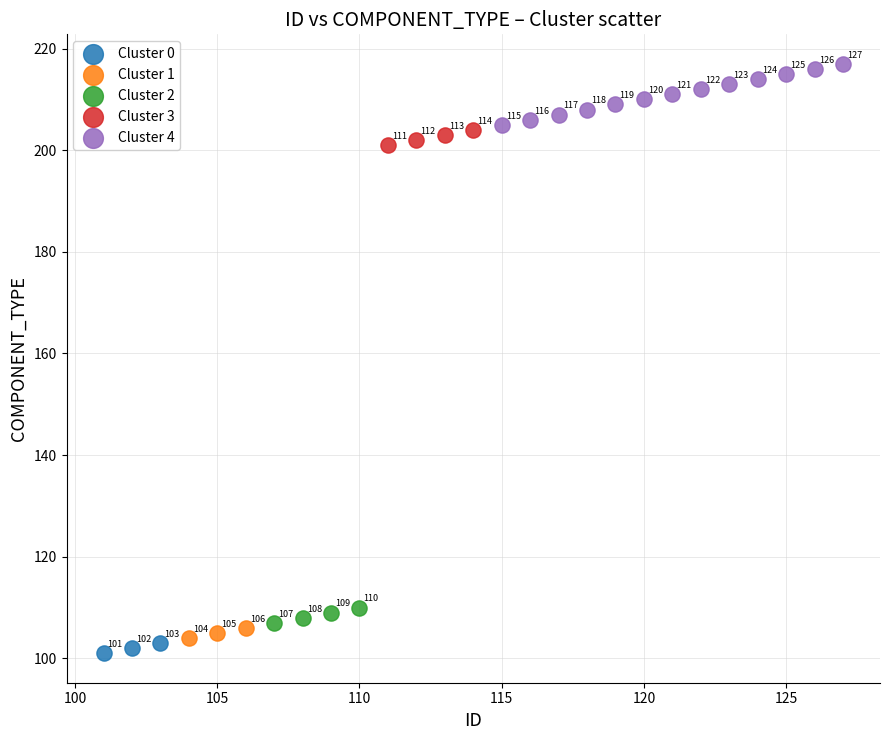

Which series reaches the maximum Y coordinate?

Cluster 4